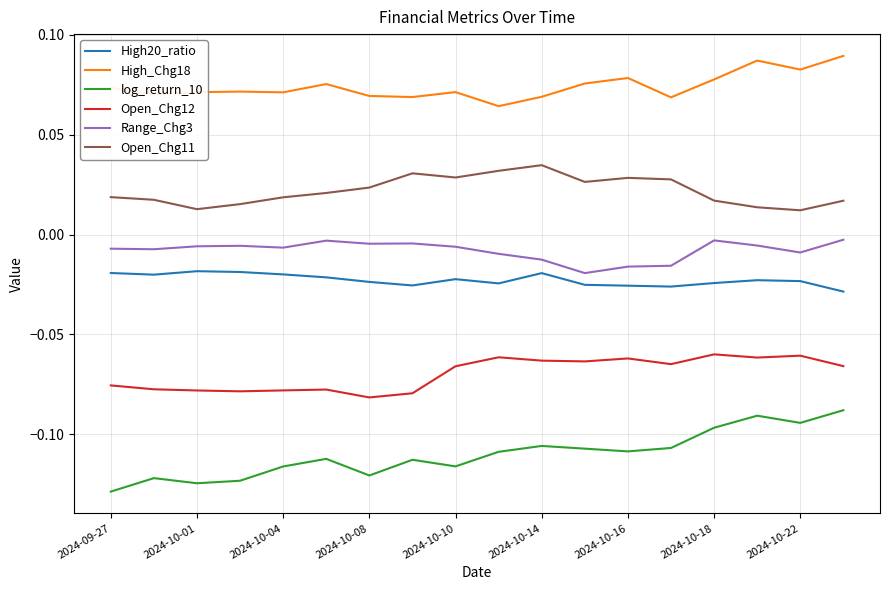

Which series has the widest spread of values?

log_return_10